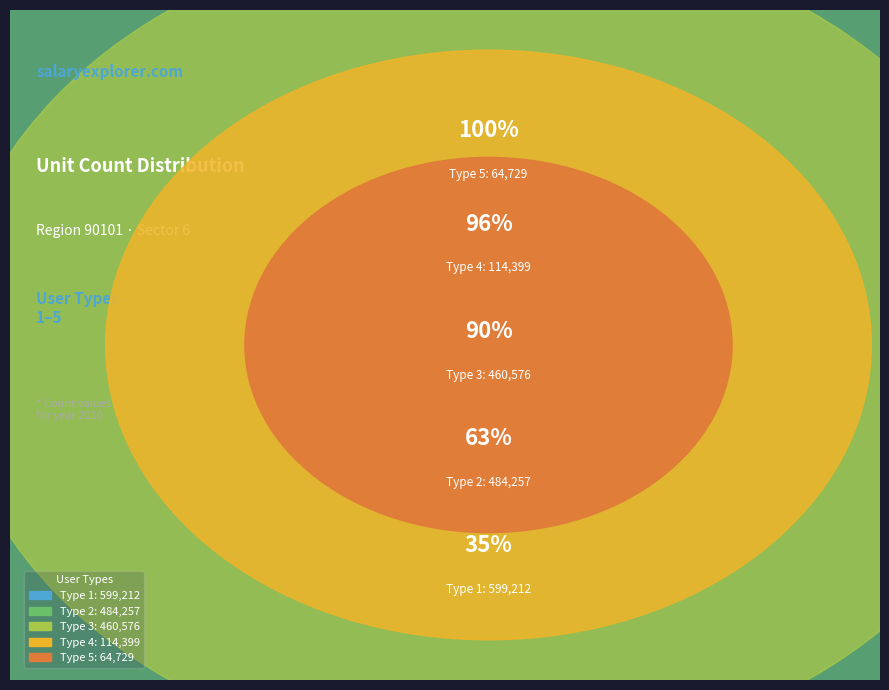

Is it true that Type 5 is 4% of the pie?

True